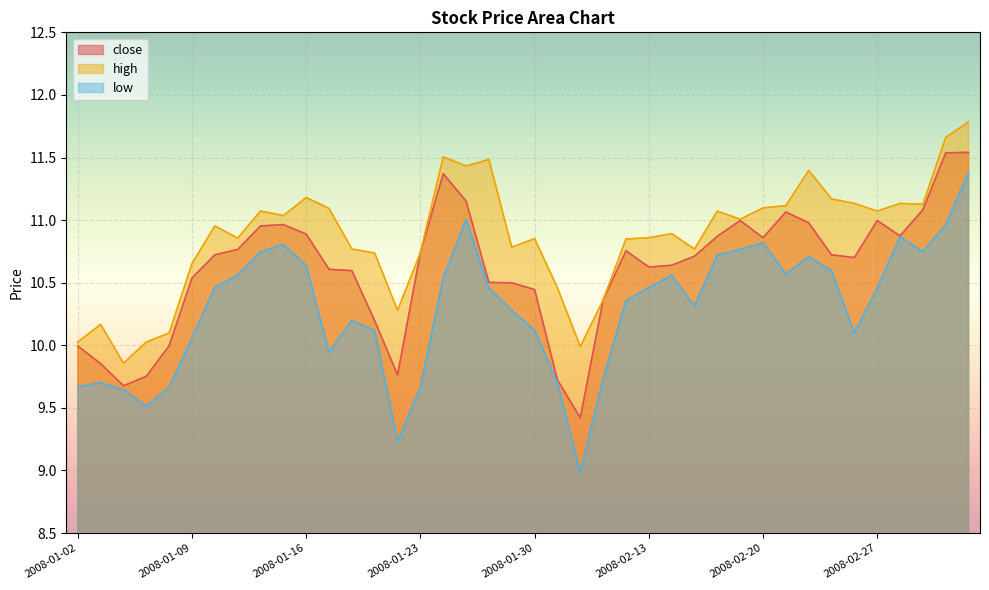

What is the label of the 13th point from the left?

2008-01-18